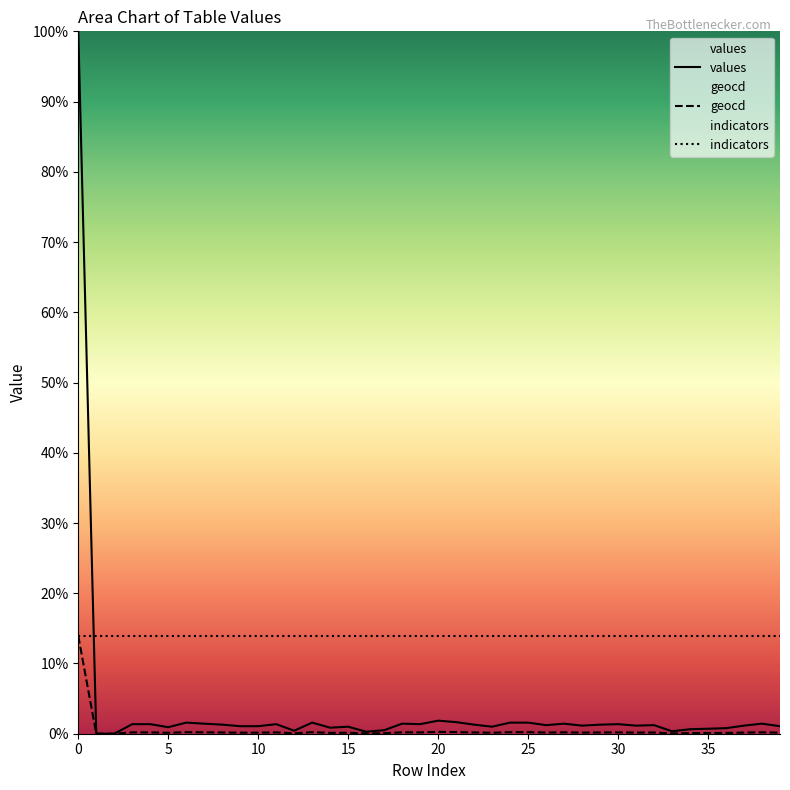

Which series has the largest total across all categories?

indicators